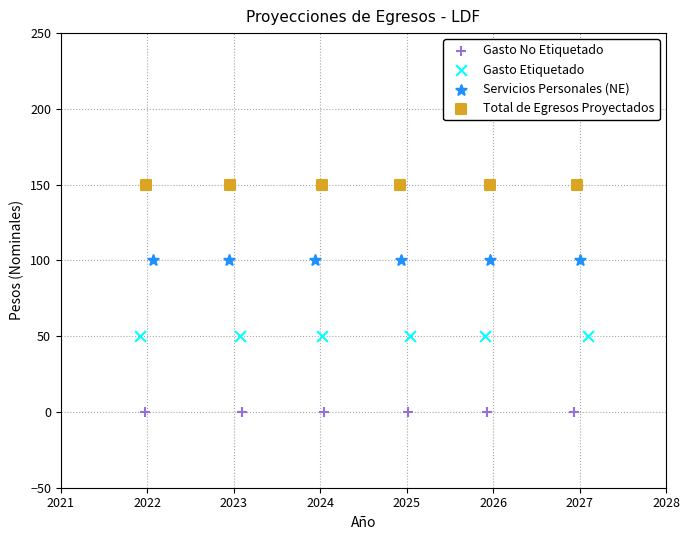

Which series contains the lowest Y value?

Gasto No Etiquetado